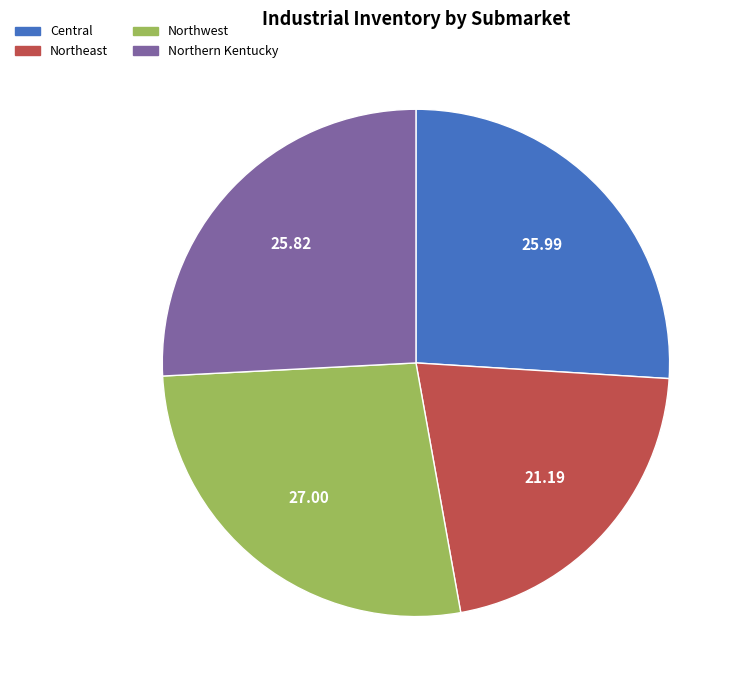

What is the ratio of the value at Northeast to the value at Northern Kentucky?

0.8